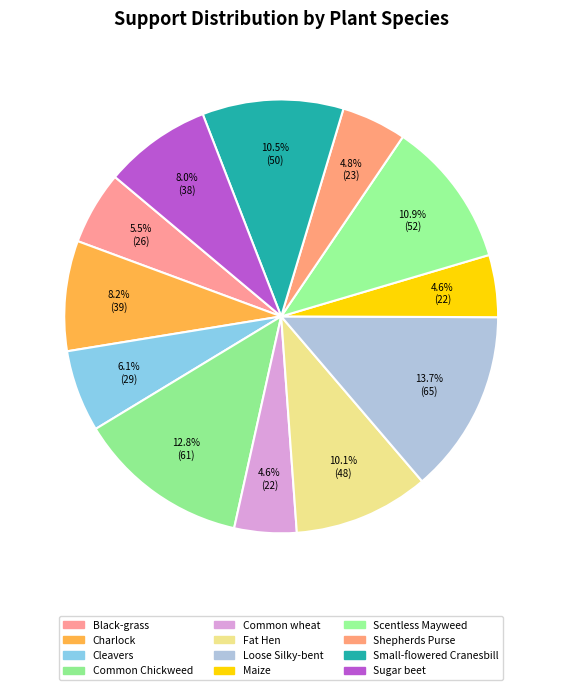

Does Shepherds Purse represent more than half of the total?

No